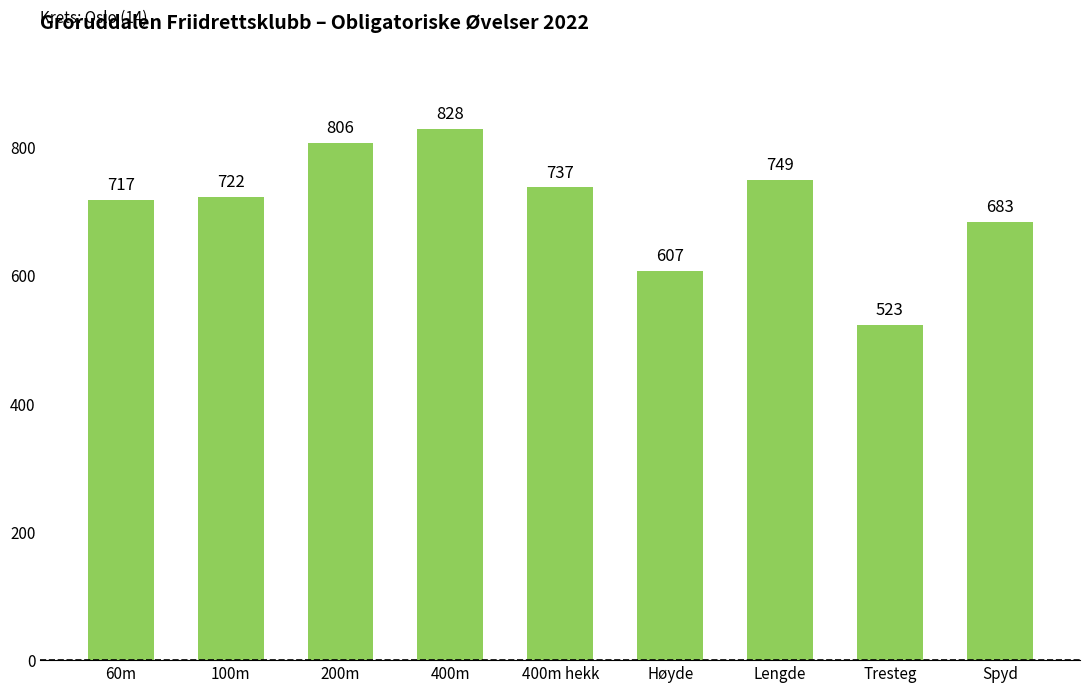

What is the label of the 3rd bar from the left?

200m